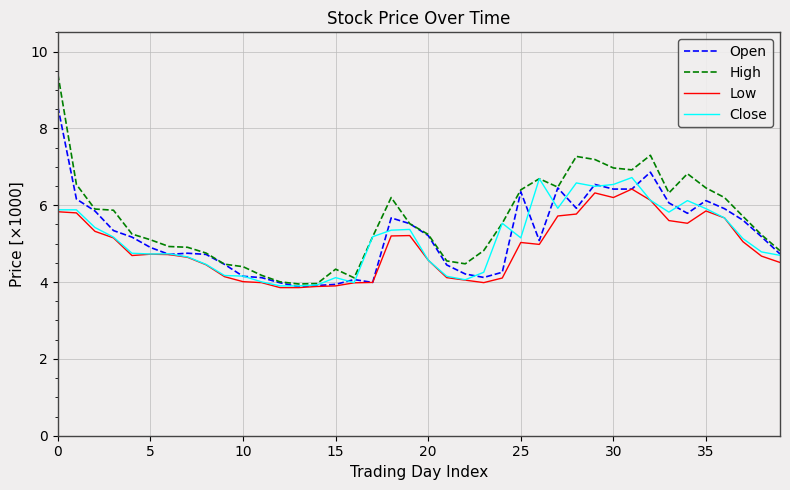

Which series has the widest spread of values?

High